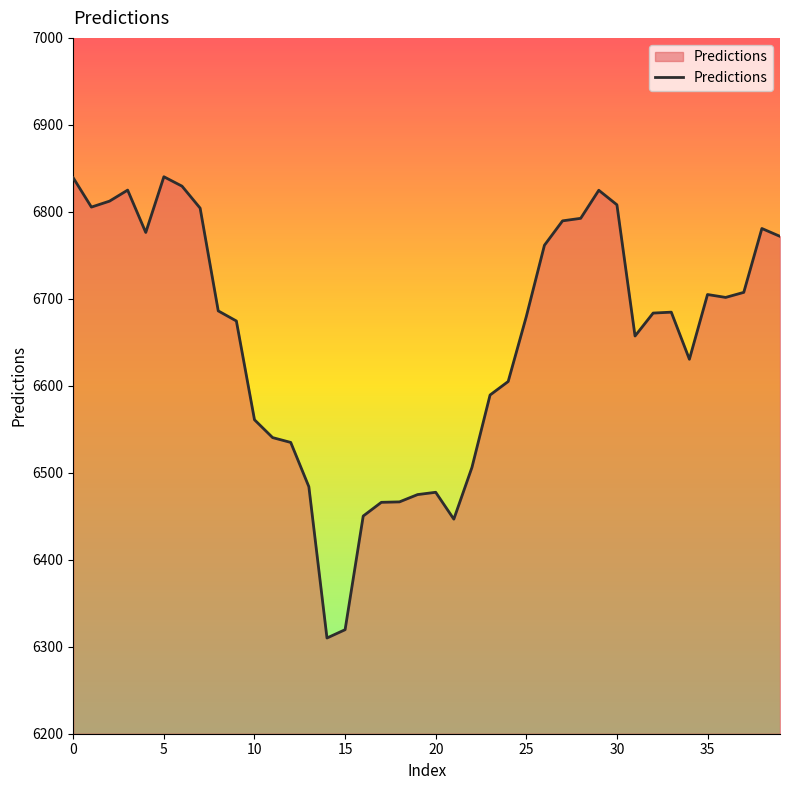

What is the greatest value displayed?

6840.3